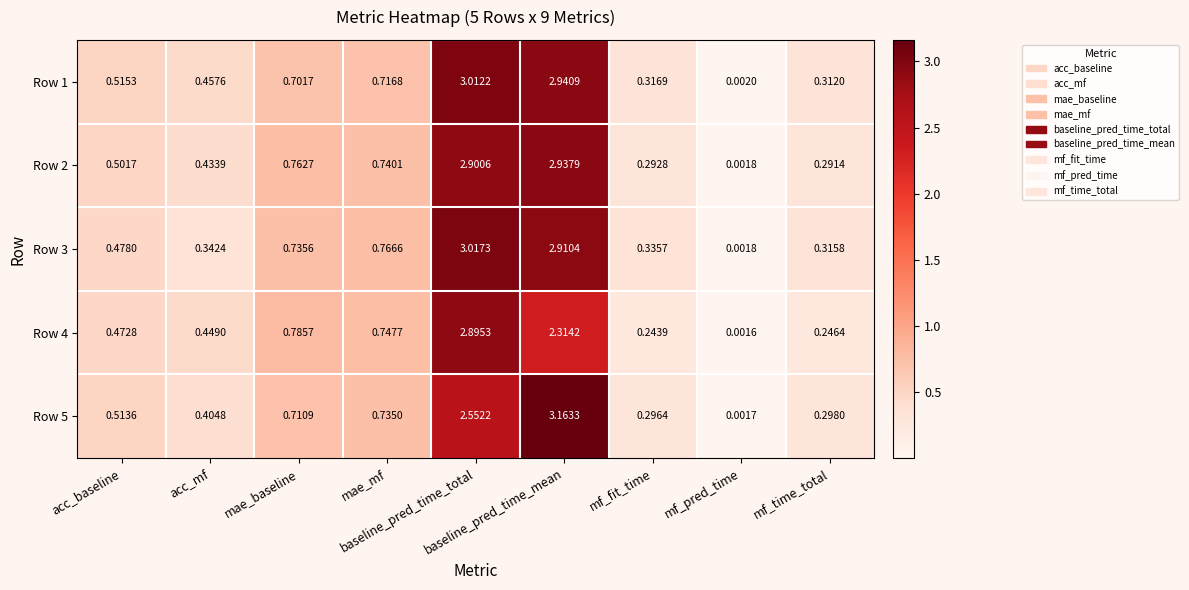

At mf_fit_time, list the series in order from largest to smallest.

Row 3, Row 1, Row 5, Row 2, Row 4